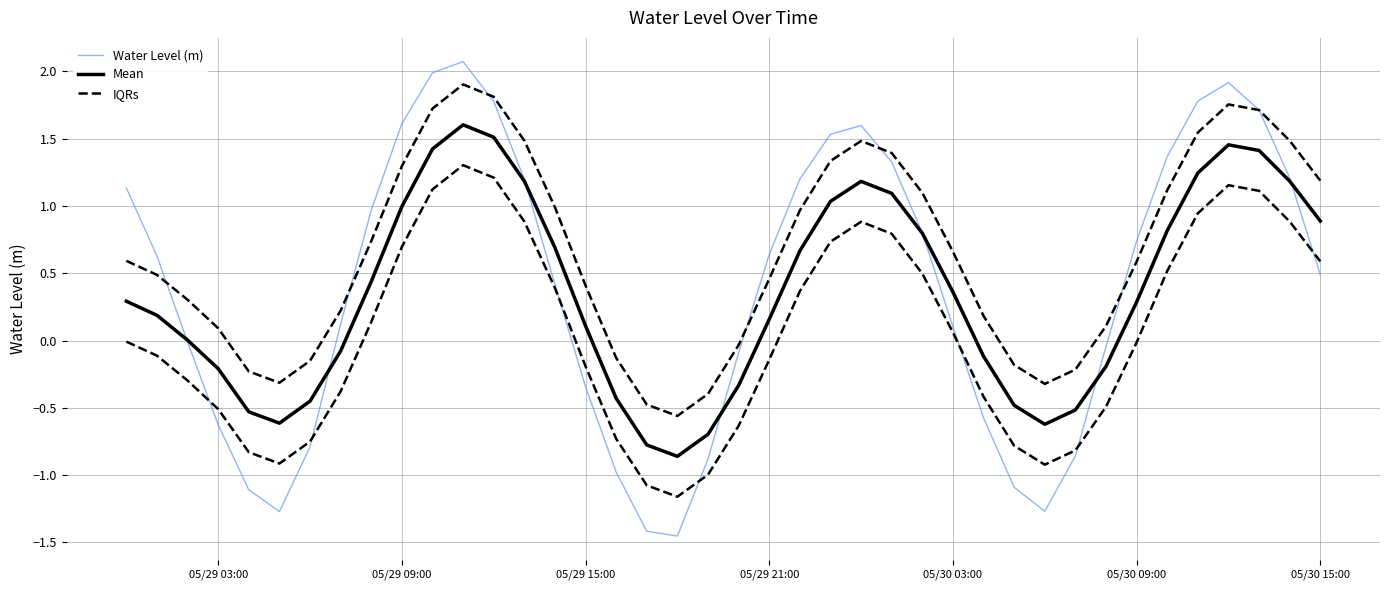

Is the value of IQRs at 8 greater than the value of Mean at 38?

No